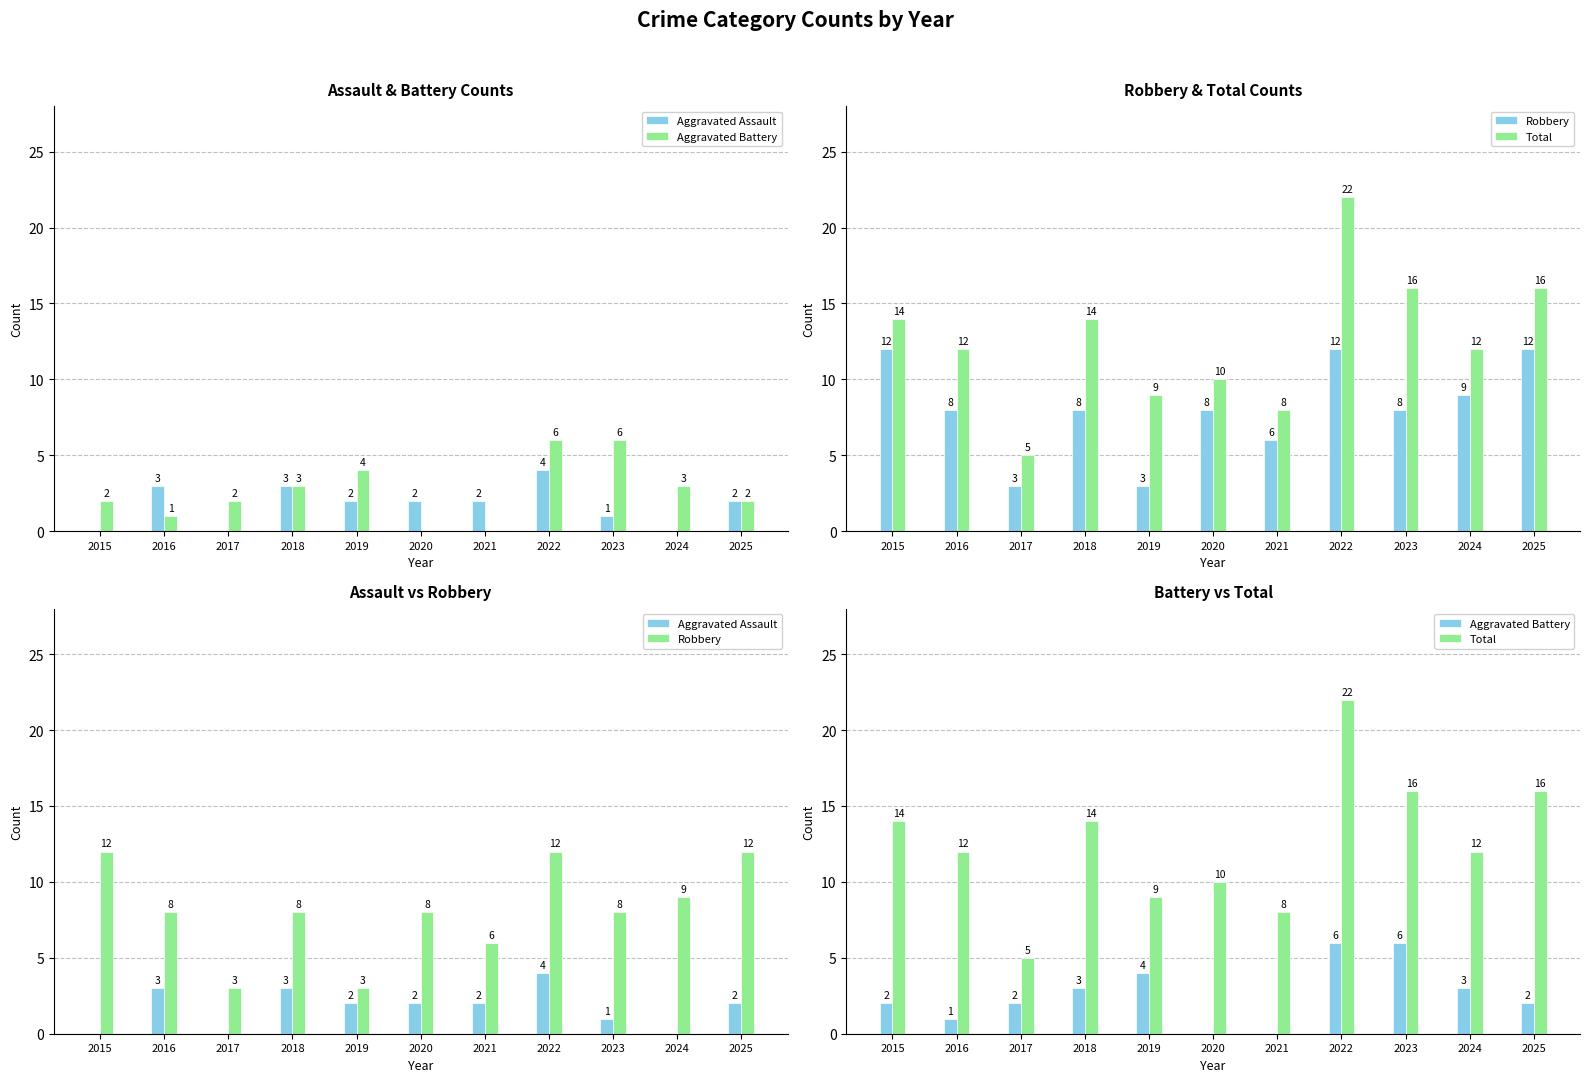

What is the average value of the Aggravated Assault series?

2